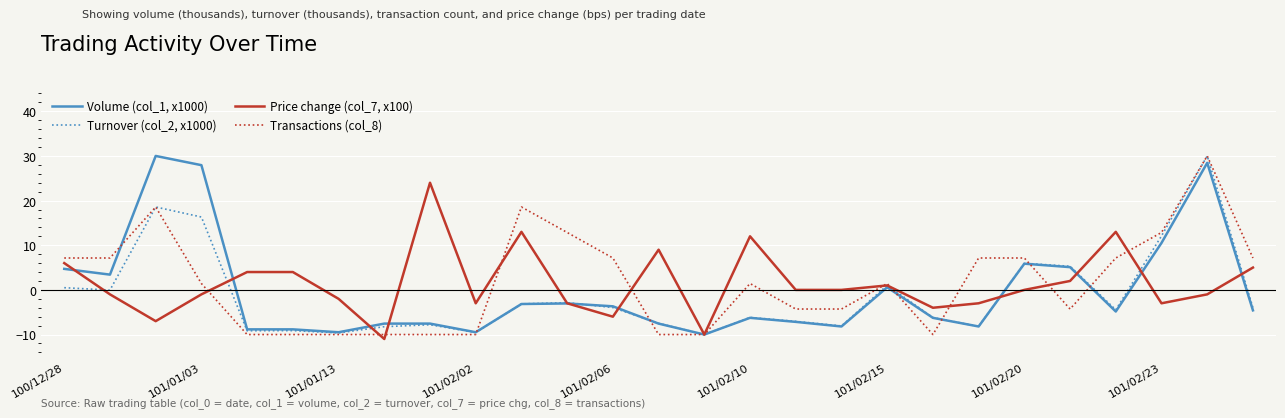

What is the smallest value displayed?

-11.0